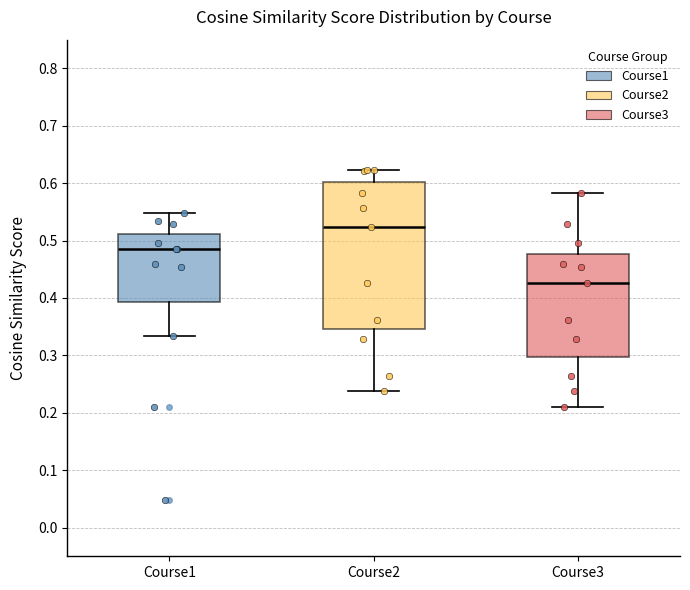

Reading left to right, transcribe this box plot: for each box, give where its median line is, the range the box spans, and where its two whiskers end, as read against the y-axis. The values are not printed on the chart, so give them approximately, as read against the axis.

Course1: median 0.49, box 0.39 to 0.51, whiskers 0.33 to 0.55
Course2: median 0.52, box 0.35 to 0.60, whiskers 0.24 to 0.62
Course3: median 0.43, box 0.30 to 0.48, whiskers 0.21 to 0.58